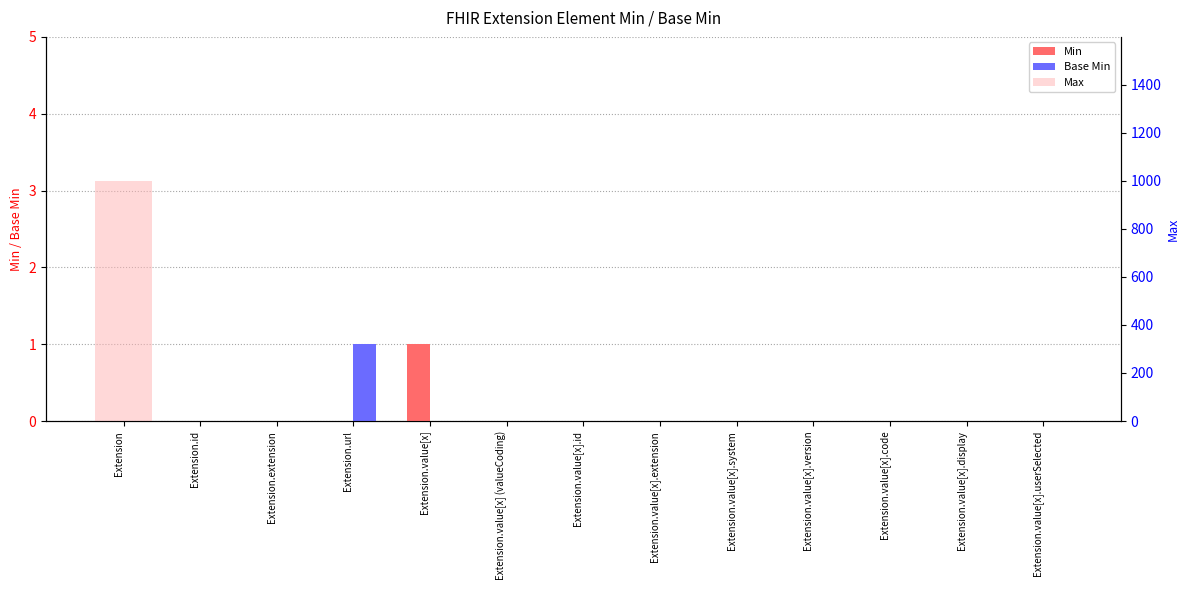

Reading left to right, list all the values displayed in this chart.

Min: 0	0	0	0	1	0	0	0	0	0	0	0	0
Base Min: 0	0	0	1	0	0	0	0	0	0	0	0	0
Max: 999	1	0	1	1	1	1	1	1	1	1	1	1